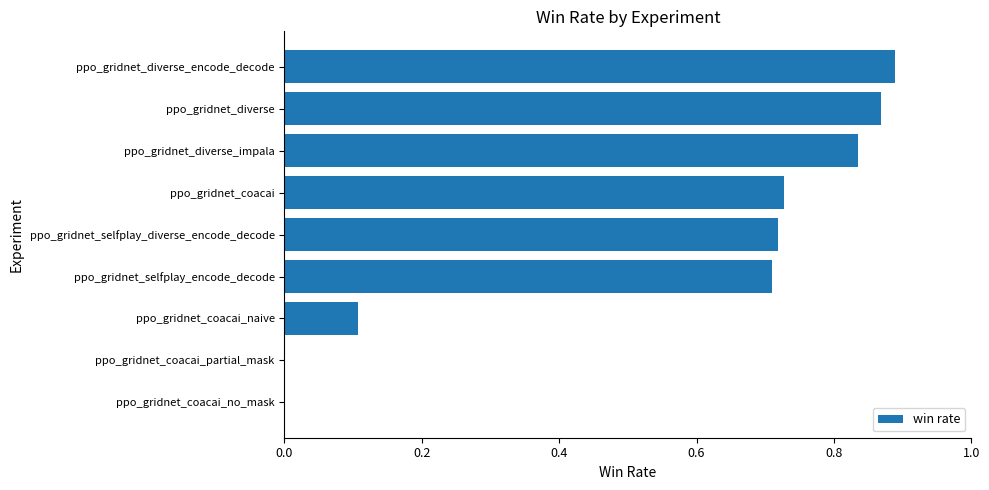

True or false: the data shows 0.0 at ppo_gridnet_coacai_partial_mask.

True